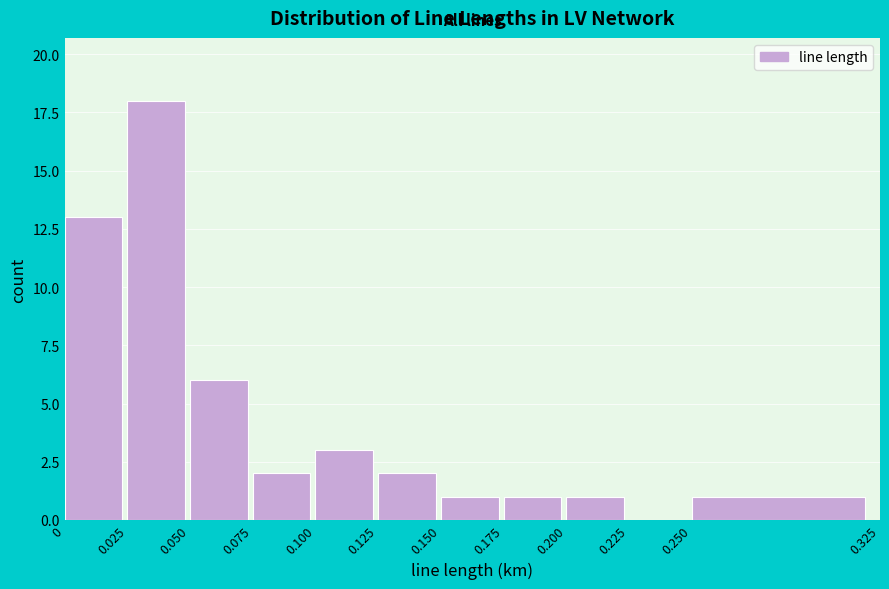

Which range on the x-axis has the tallest bar?

0.025 to 0.050